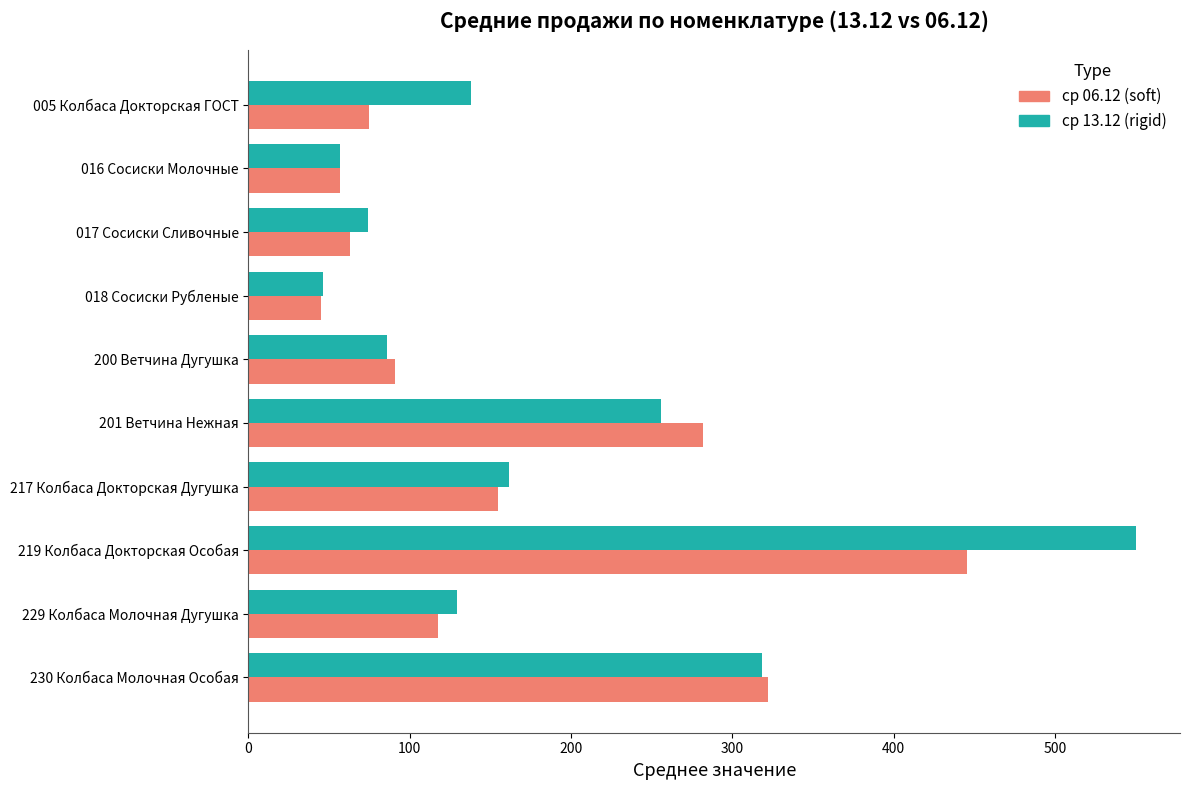

How many values in the ср 13.12 (rigid) series are below 138?

5